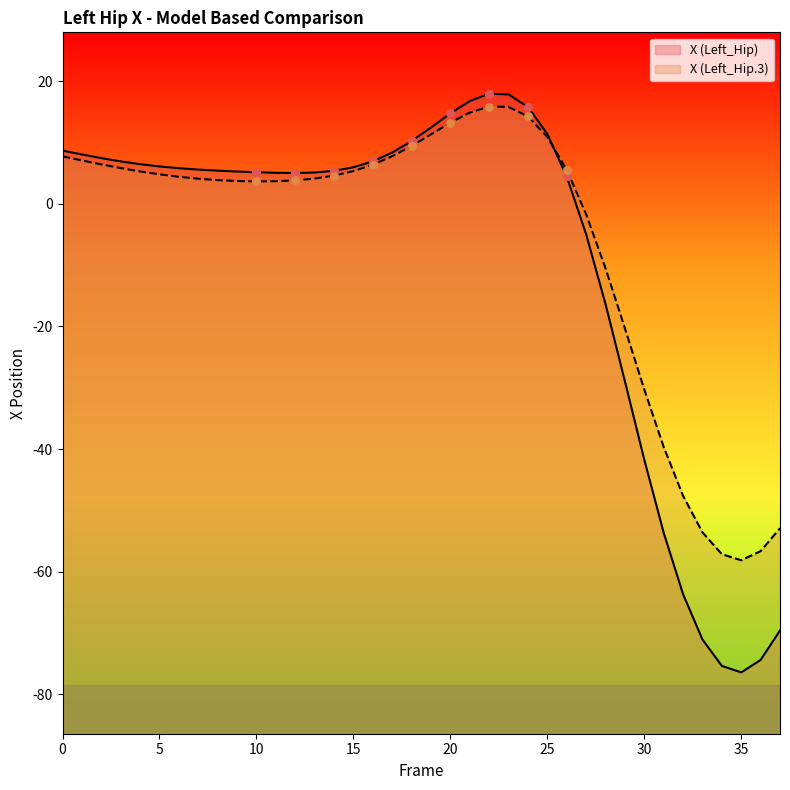

What is the total value across all series at 34?

-132.5